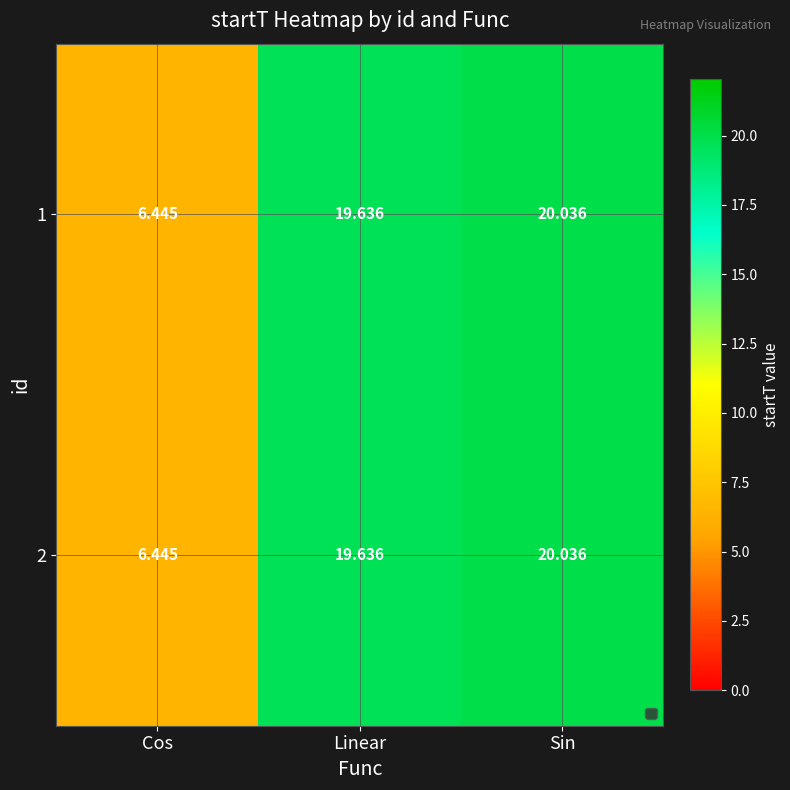

At which label is 1 closest to 13?

Cos